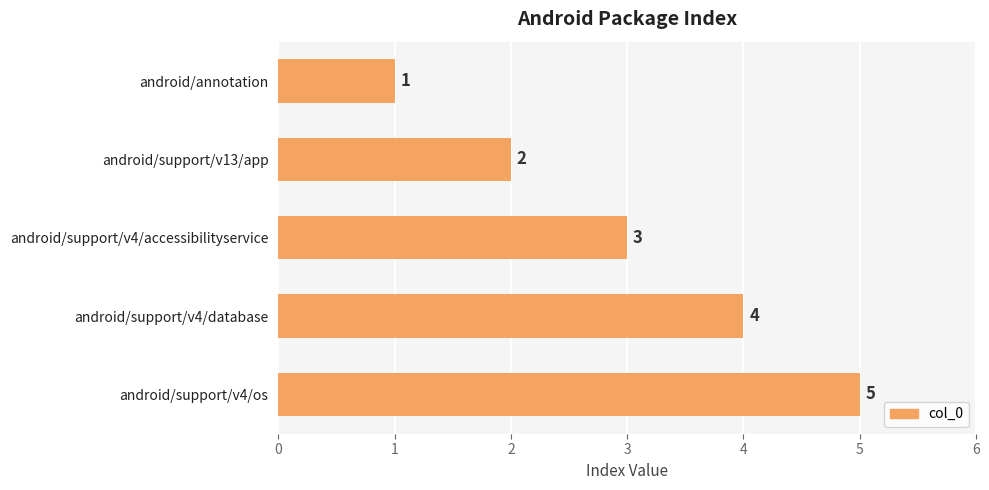

At which label is the value closest to 3?

android/support/v4/accessibilityservice